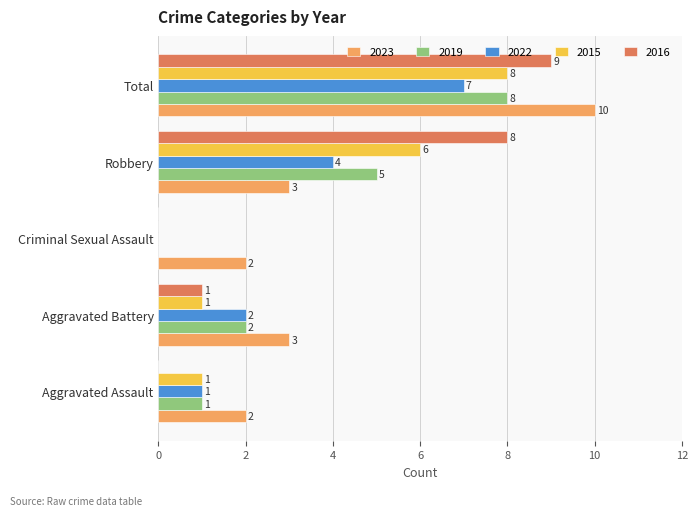

Count the 2022 values in the range 1 to 4.

3